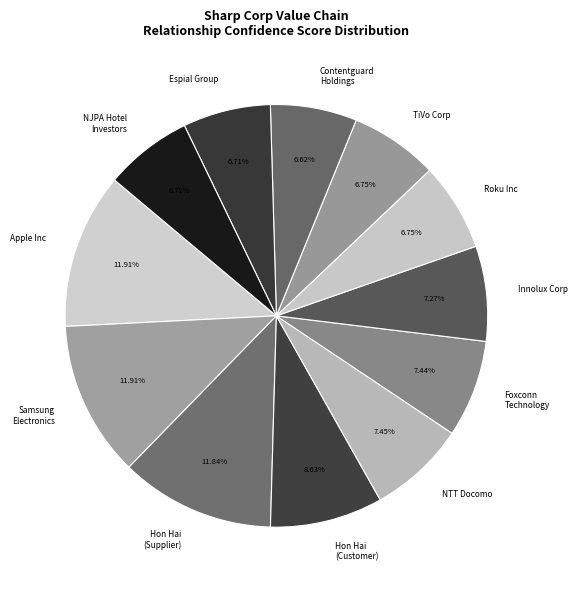

Which has a higher value, NJPA Hotel Investors or Apple Inc?

Apple Inc